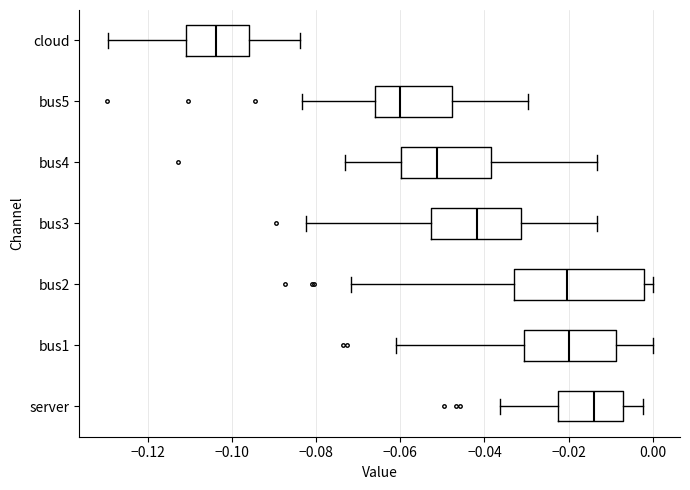

Reading bottom to top, read every box against the x-axis: the position of its median line, the range the box covers, and the ends of its whiskers. The values are not printed on the chart, so give them approximately, as read against the axis.

server: median -0.014, box -0.022 to -0.008, whiskers -0.036 to -0.002
bus1: median -0.020, box -0.030 to -0.008, whiskers -0.062 to 0.000
bus2: median -0.020, box -0.034 to -0.002, whiskers -0.072 to 0.000
bus3: median -0.042, box -0.052 to -0.032, whiskers -0.082 to -0.014
bus4: median -0.052, box -0.060 to -0.038, whiskers -0.074 to -0.014
bus5: median -0.060, box -0.066 to -0.048, whiskers -0.084 to -0.030
cloud: median -0.104, box -0.110 to -0.096, whiskers -0.130 to -0.084